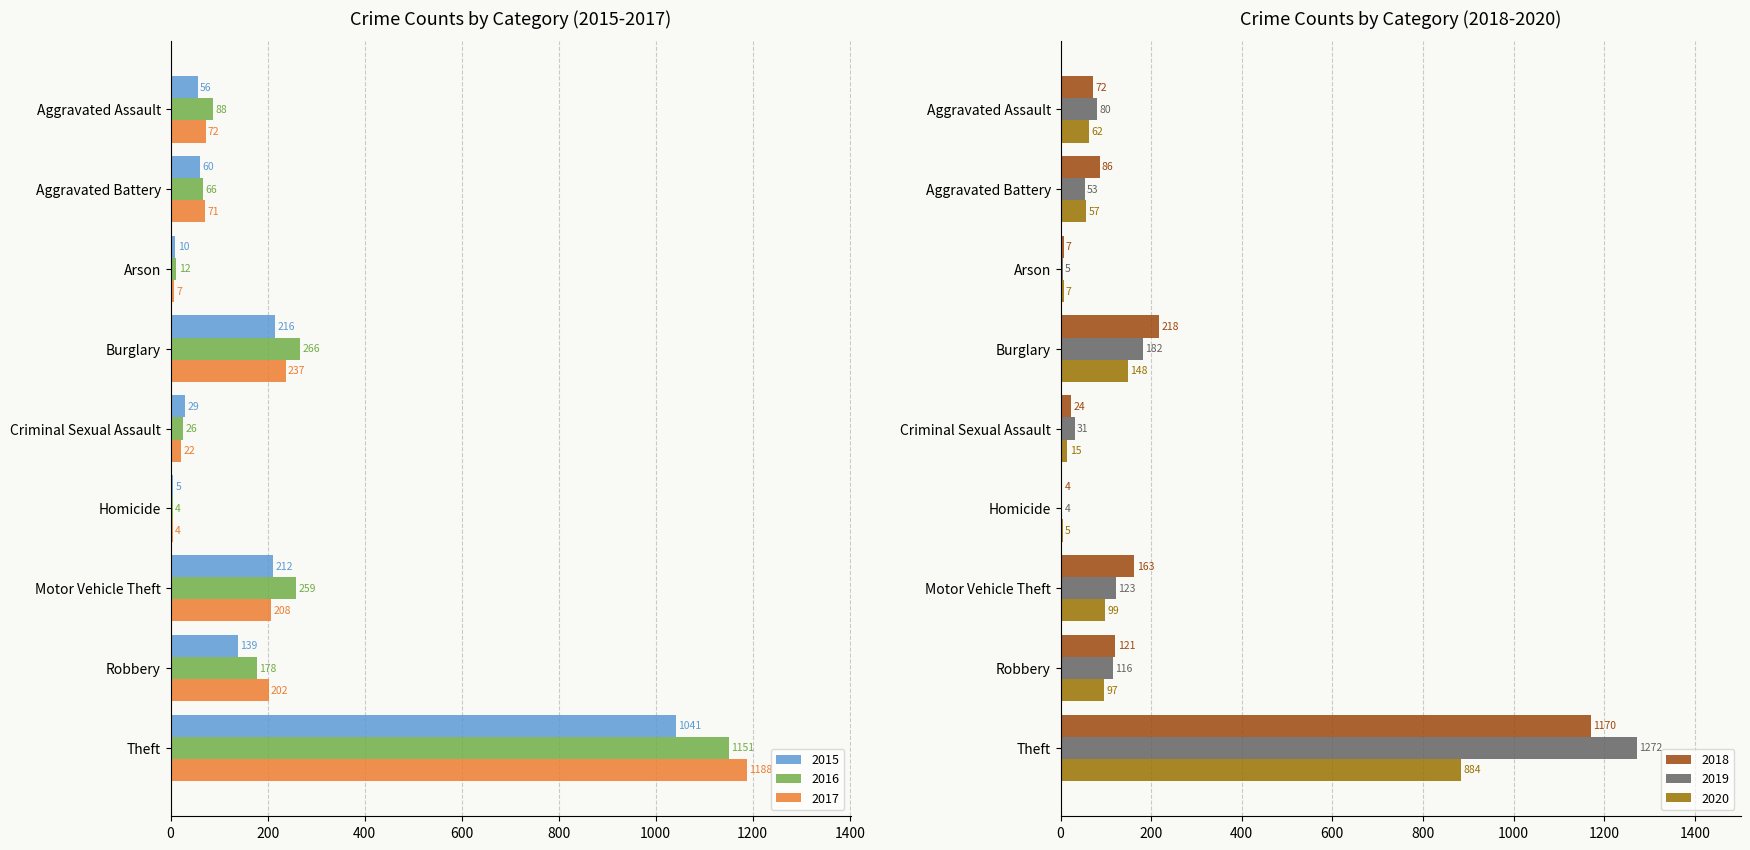

What is the sum of the 2017 values at Homicide and Robbery?

206